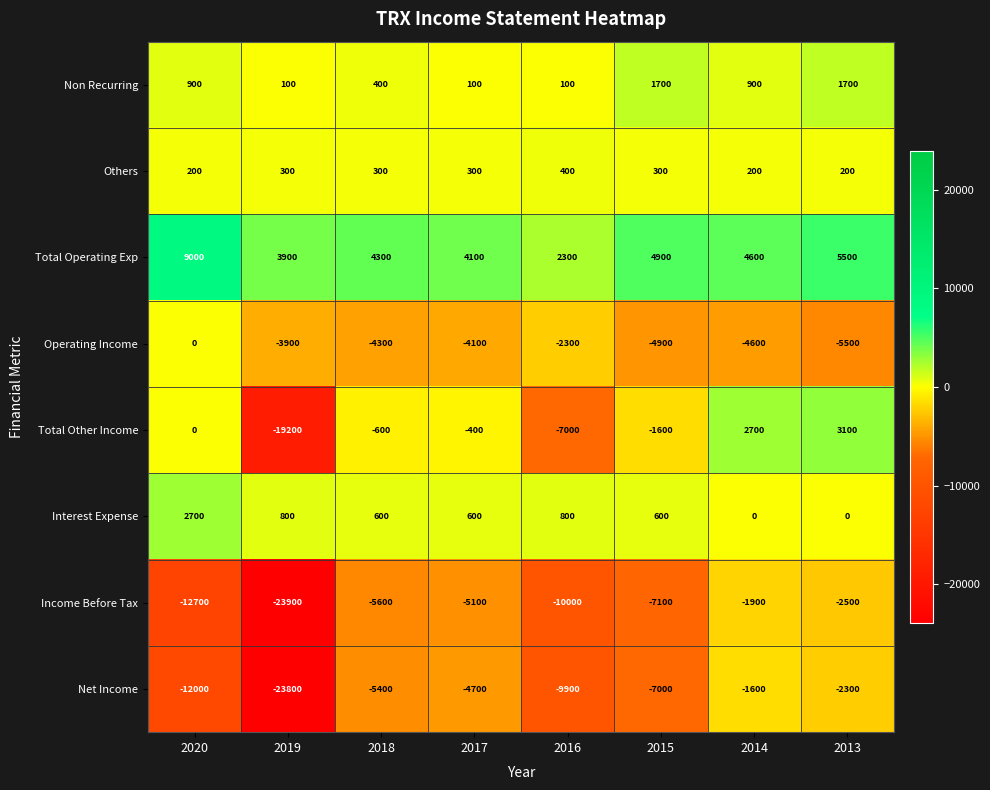

The value of Total Operating Exp at 2015 is 4900. True or false?

True